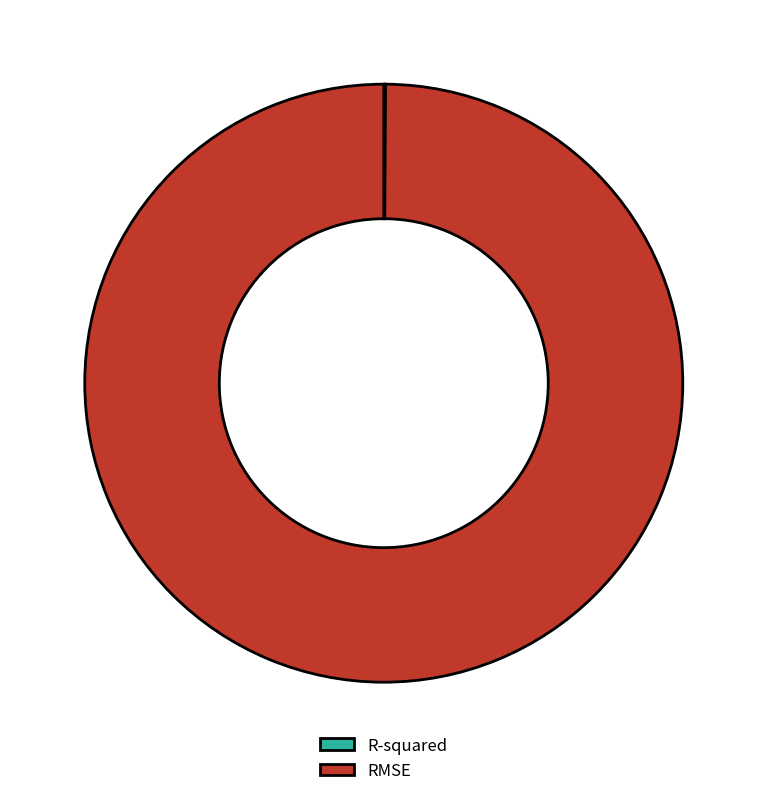

Is it true that RMSE is 100% of the pie?

True